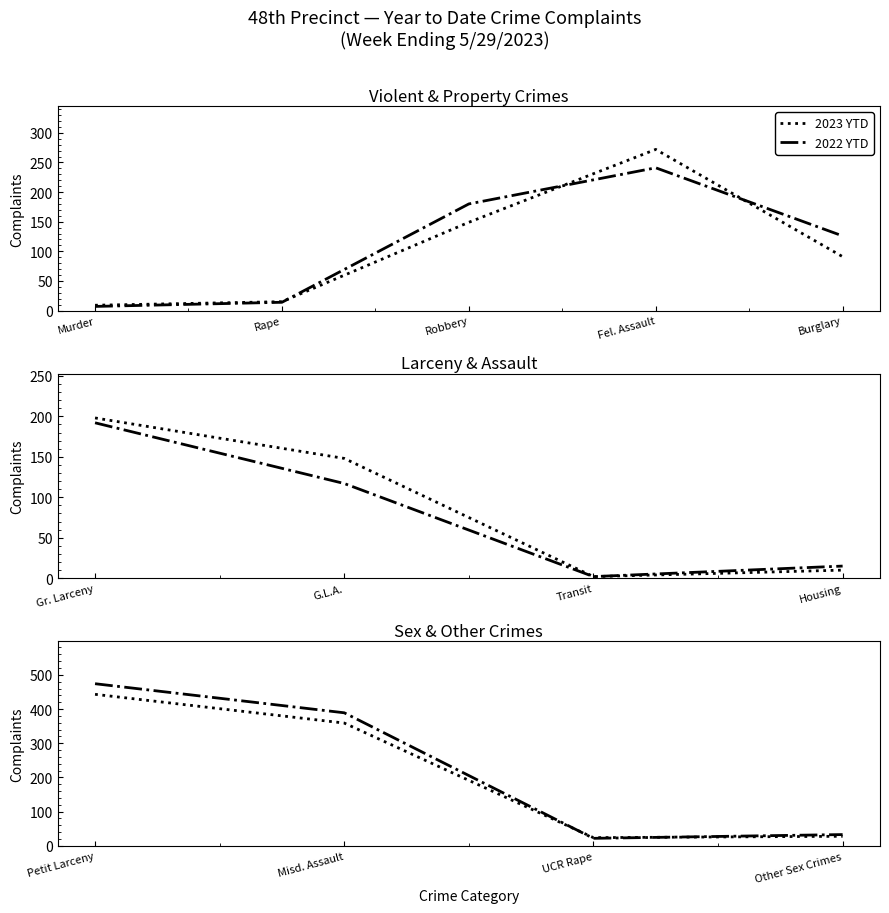

In 2023 YTD, how many points are lower than both neighbors (excluding endpoints)?

1